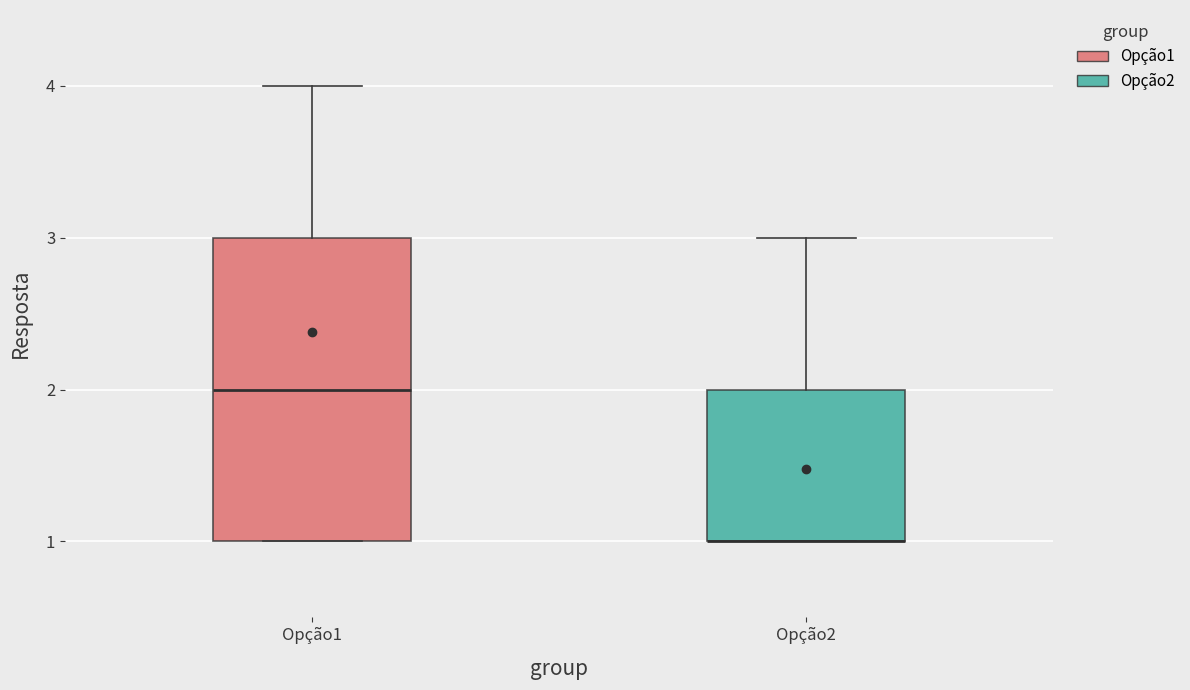

Comparing the boxes themselves (not the whiskers), which one is the tallest?

Opção1